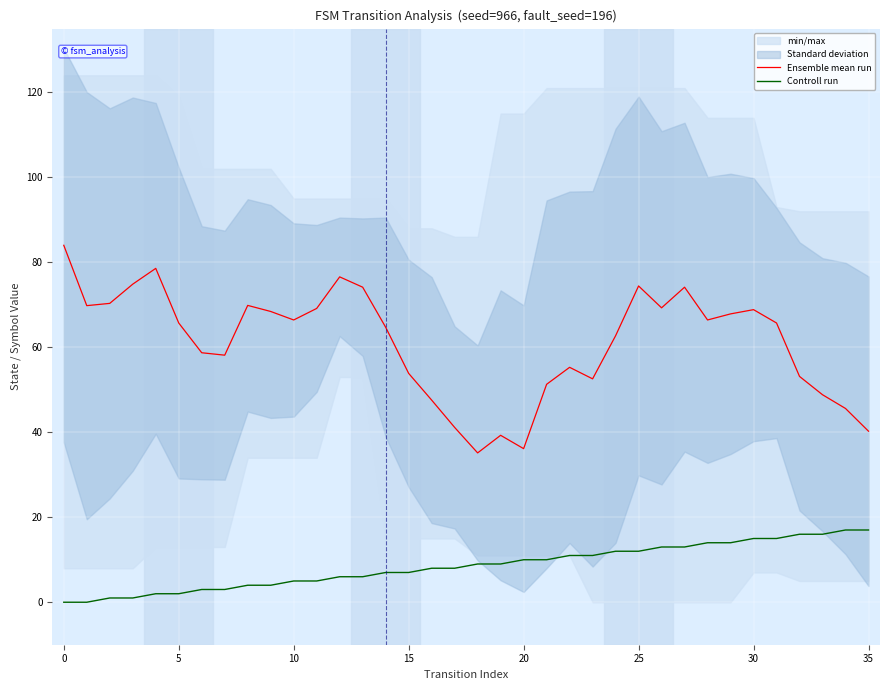

Is it true that Ensemble mean run equals 36.1 at 20?

True